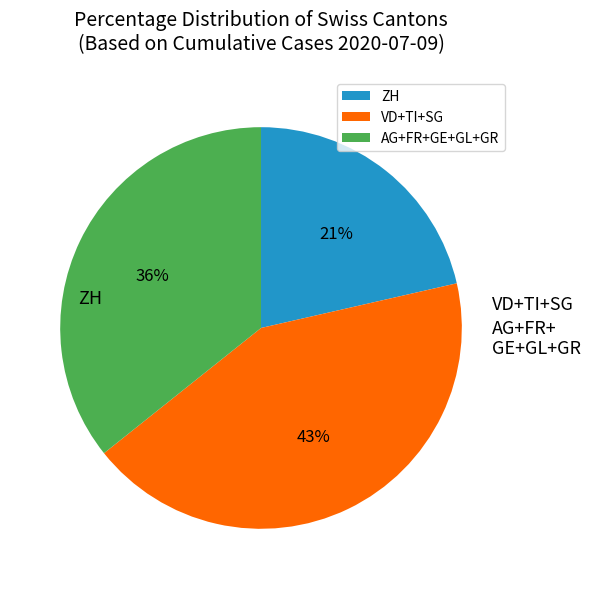

To the nearest percent, what portion does ZH represent?

21%